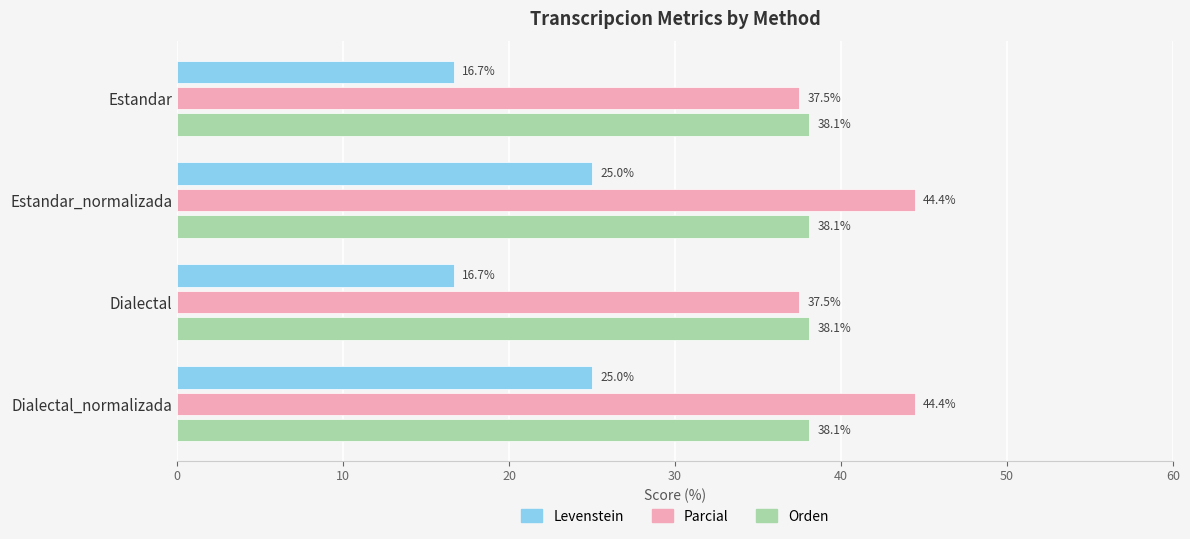

What value does the Levenstein series have at Estandar_normalizada?

25.0